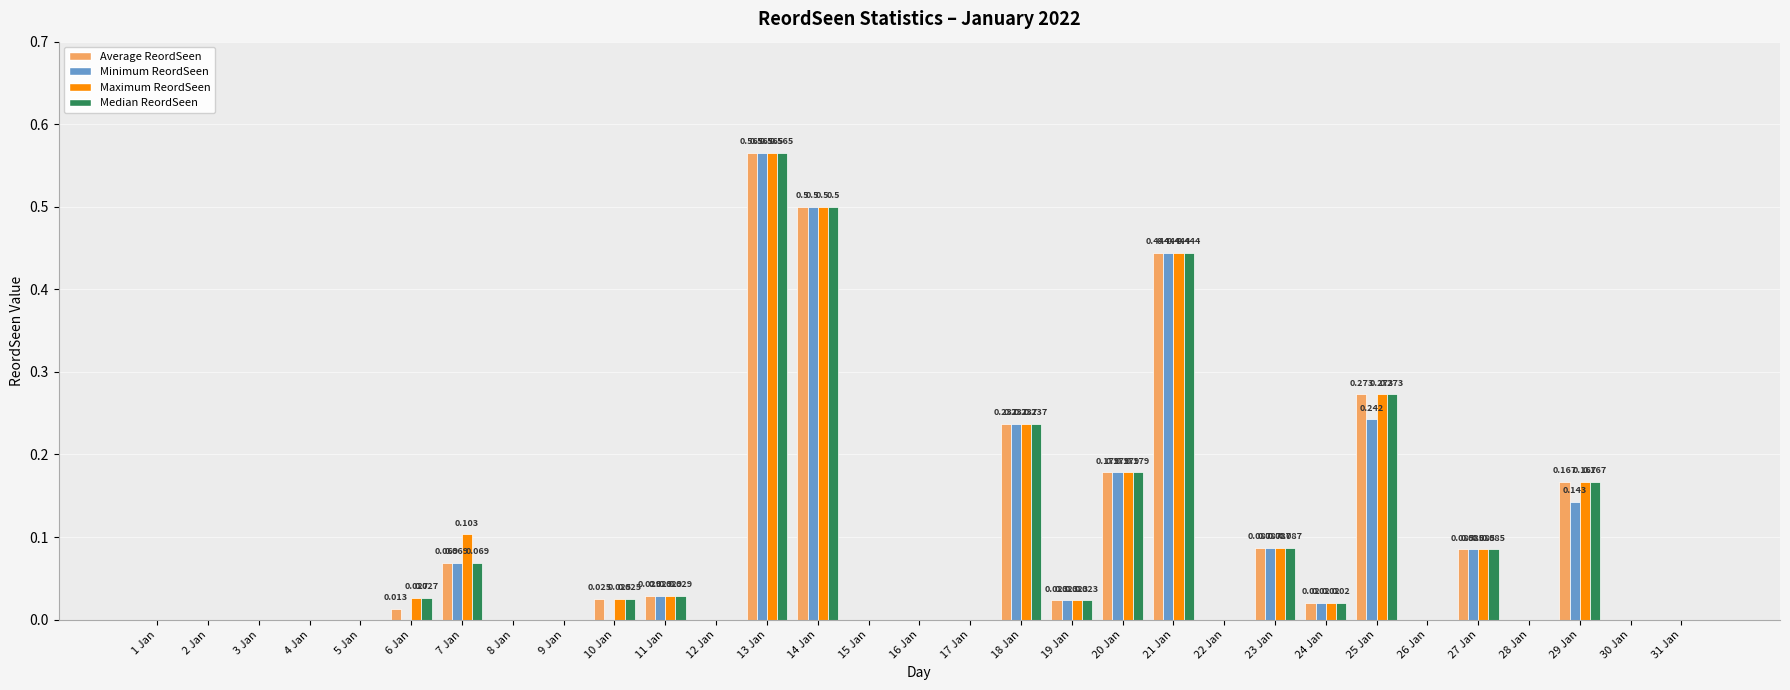

Between 10 Jan and 14 Jan, which series saw the biggest shift?

Minimum ReordSeen